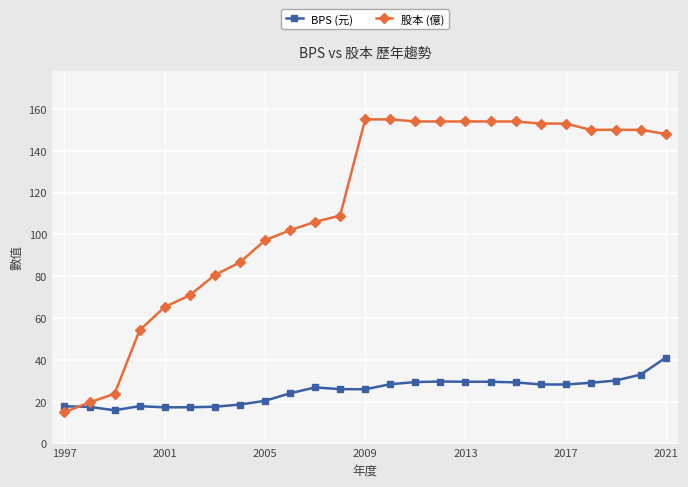

What is the difference between the second highest and minimum values in the 股本 (億) series?

140.0